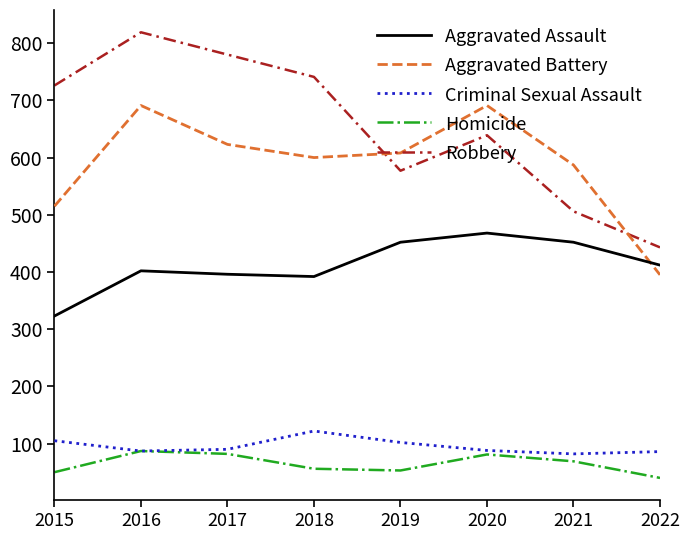

Is the value of Aggravated Assault at 2015 greater than the value of Aggravated Battery at 2017?

No